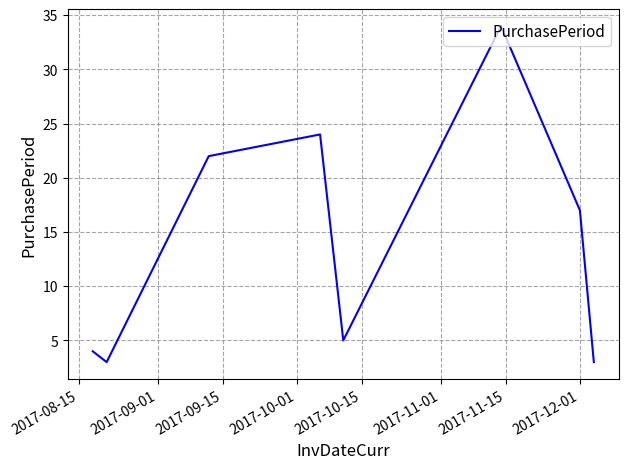

What is the maximum value shown in the chart?

34